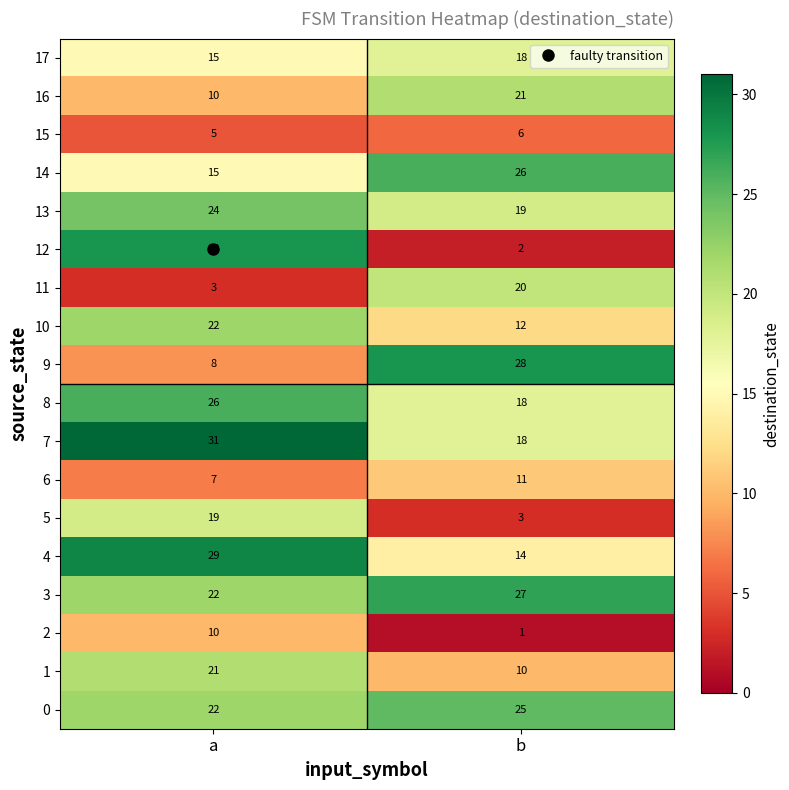

At which category is the sum across all series the highest?

a